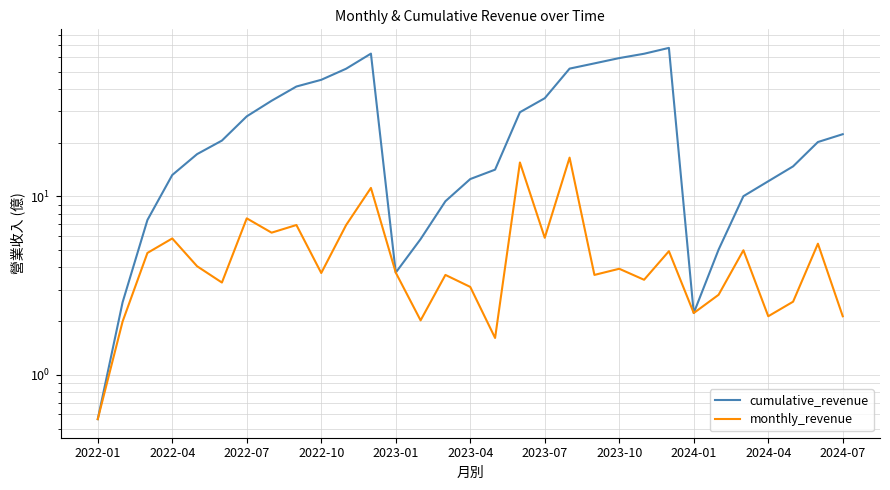

Which category has the lowest value in the monthly_revenue series?

2022-01